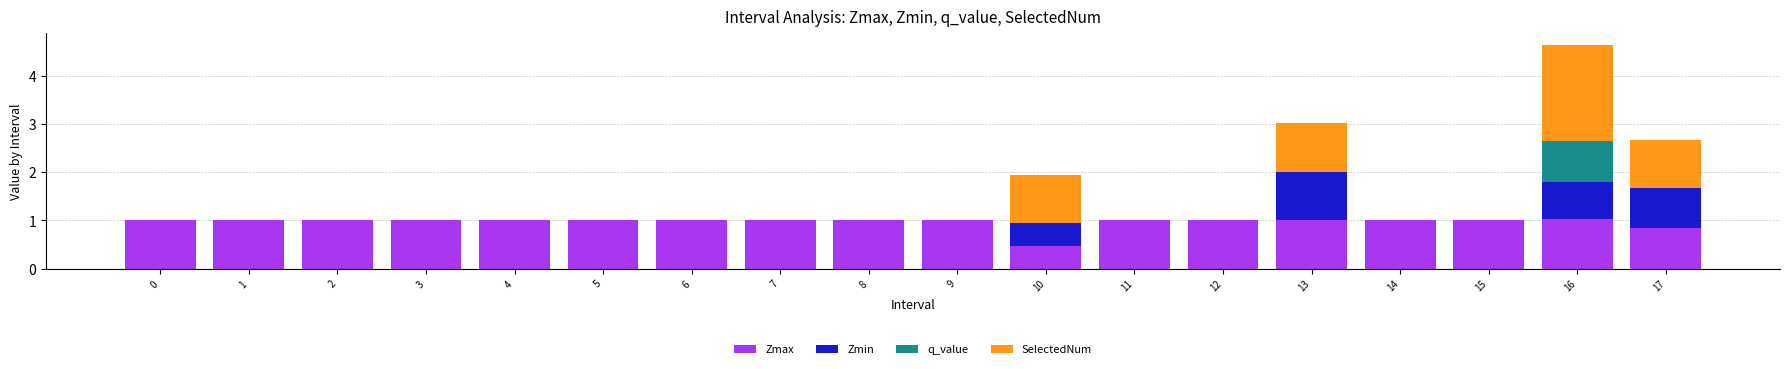

How many categories are shown in the chart?

18